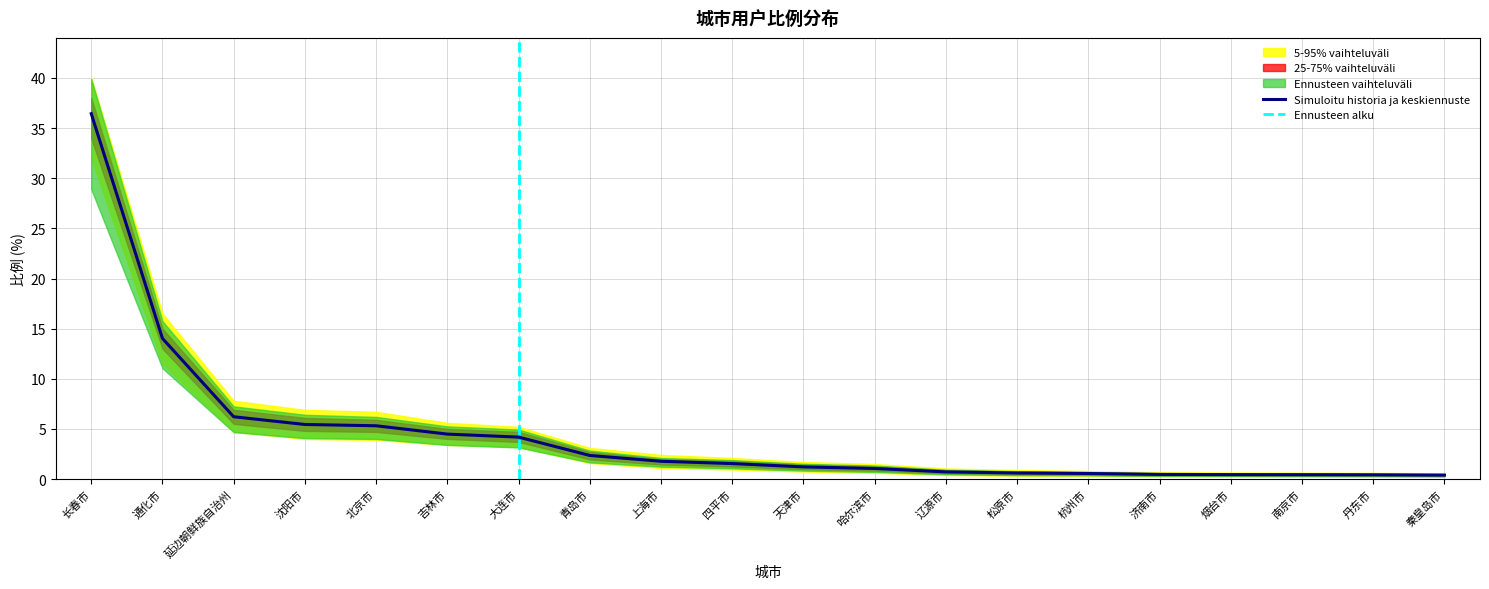

True or false: 25-75% vaihteluväli_lower has a value of 34.0 at 长春市.

True